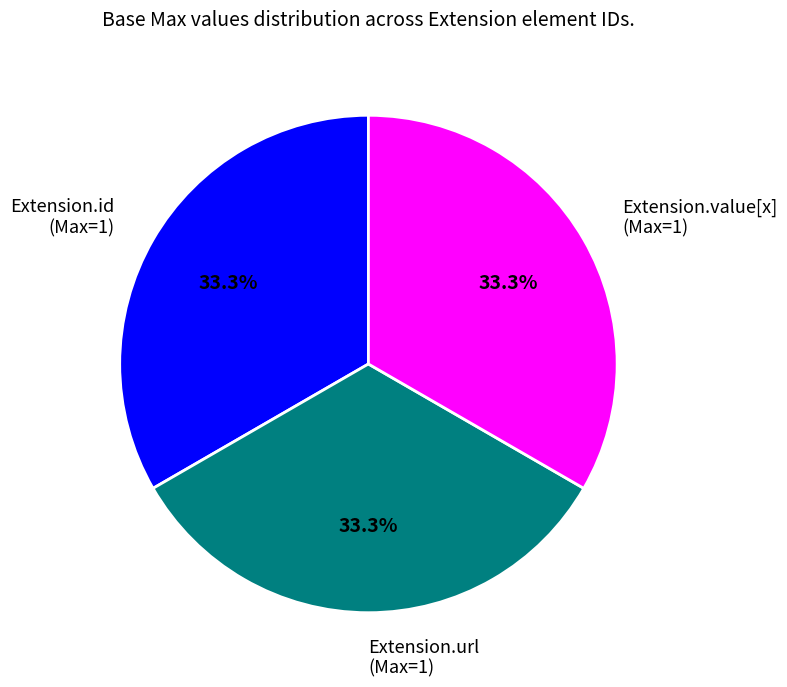

Combined, do Extension.value[x] (Max=1) and Extension.id (Max=1) account for over 50%?

Yes